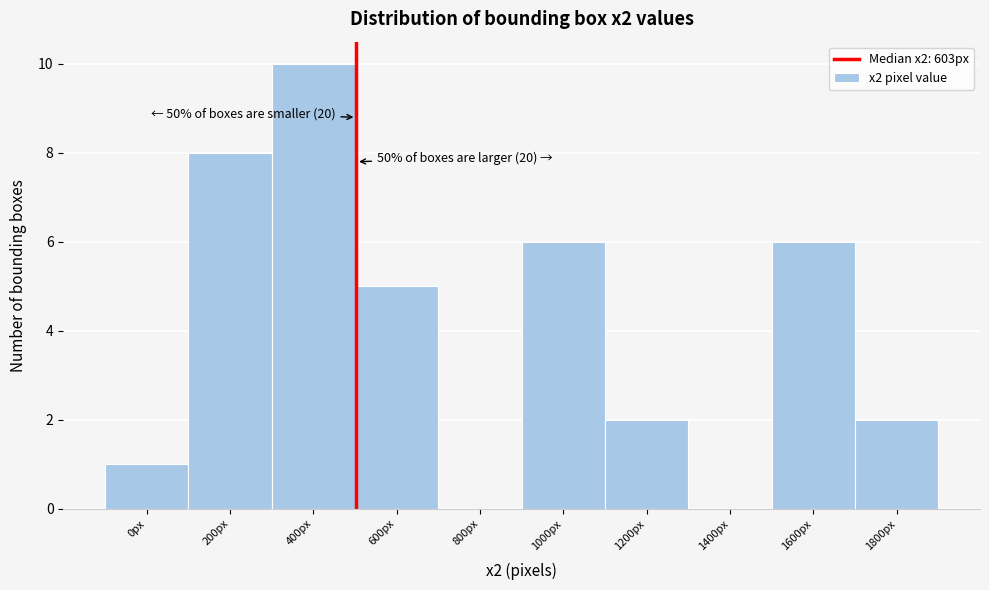

Reading right to left, list all the values displayed in this chart.

1800px=2	1600px=6	1400px=0	1200px=2	1000px=6	800px=0	600px=5	400px=10	200px=8	0px=1